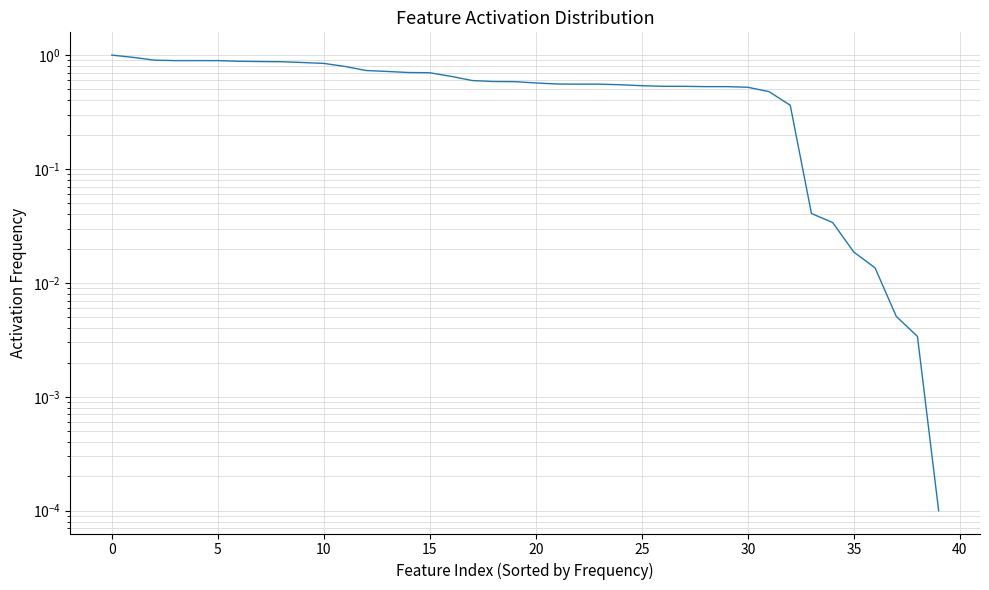

Is it true that the value at 21 is 0.9?

False